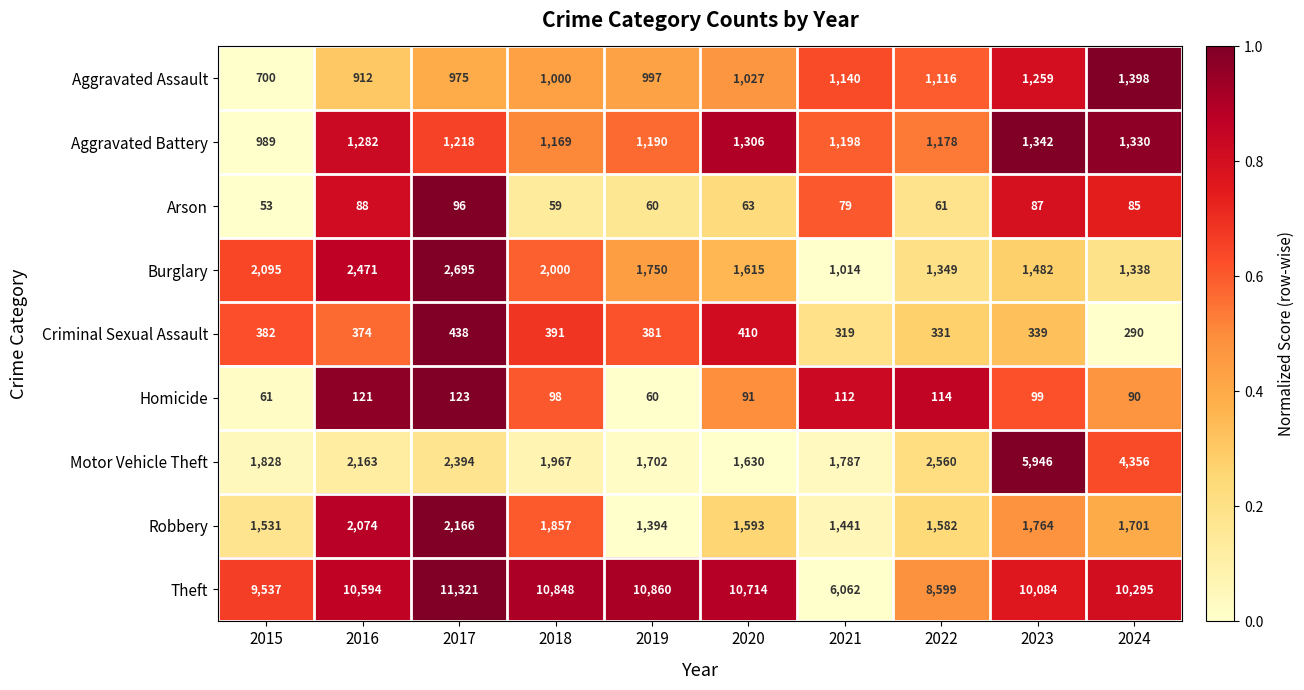

The Motor Vehicle Theft series shows 945 at 2018. True or false?

False